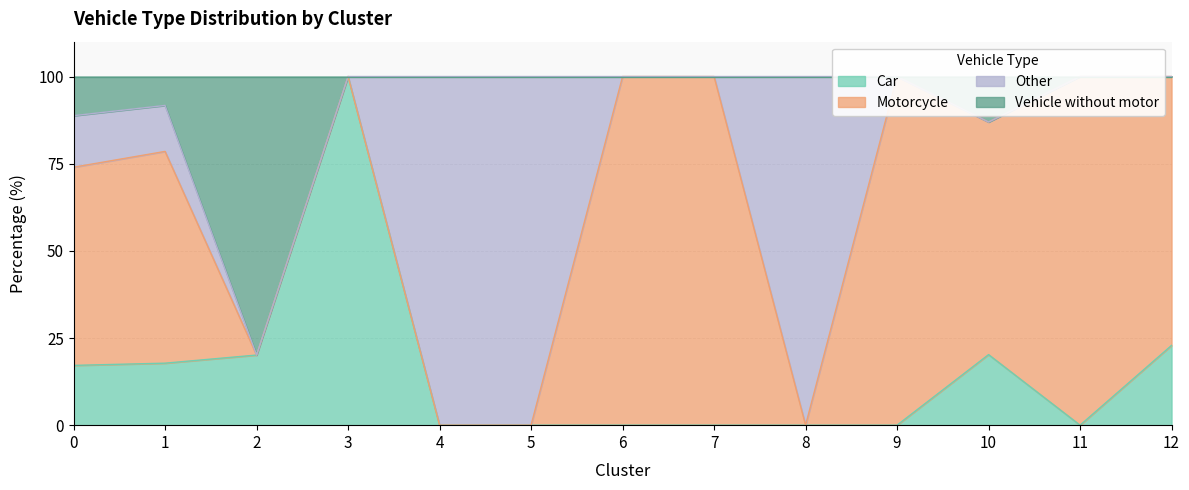

Is it true that Car equals 11.9 at 0?

False